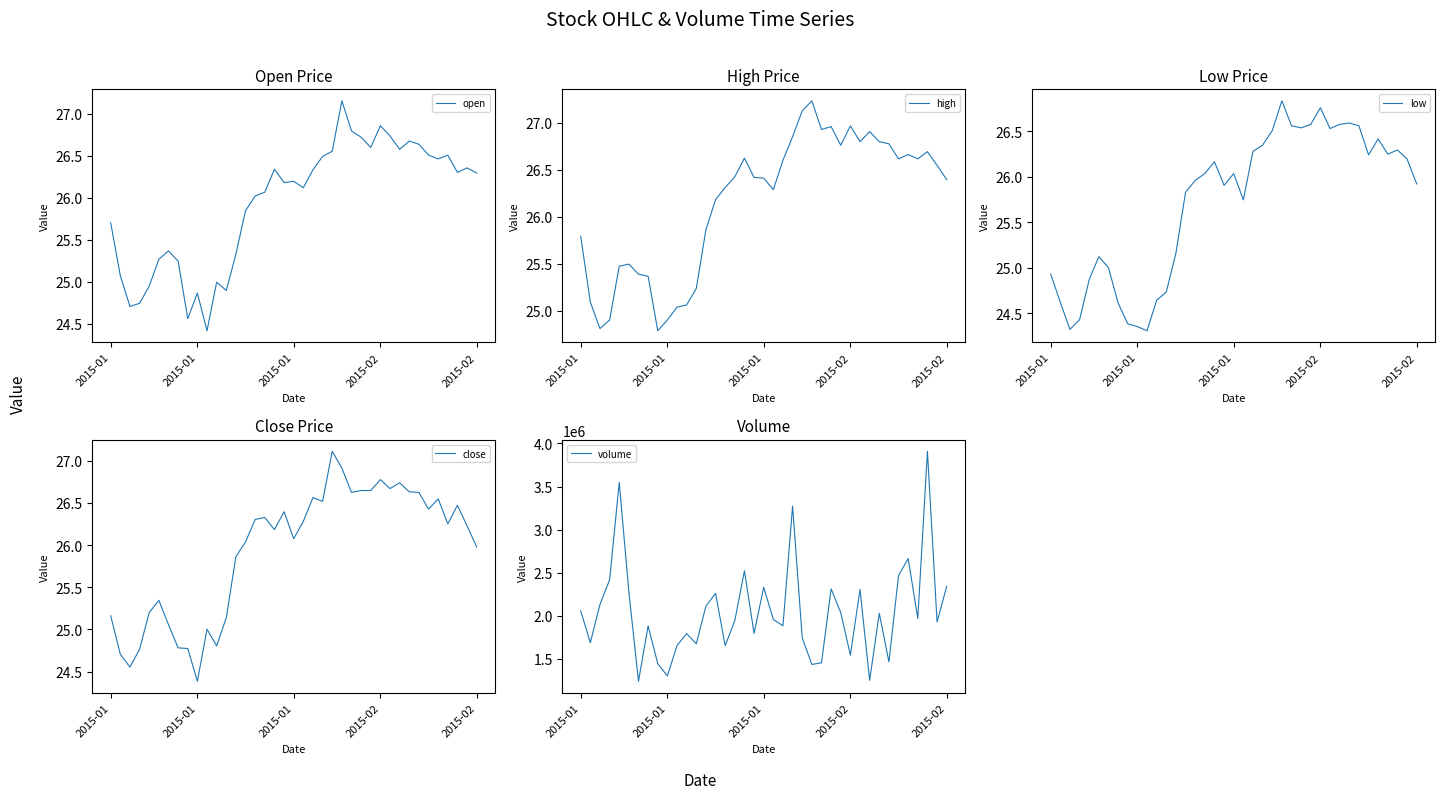

The low series shows 26.3 at 36. True or false?

True